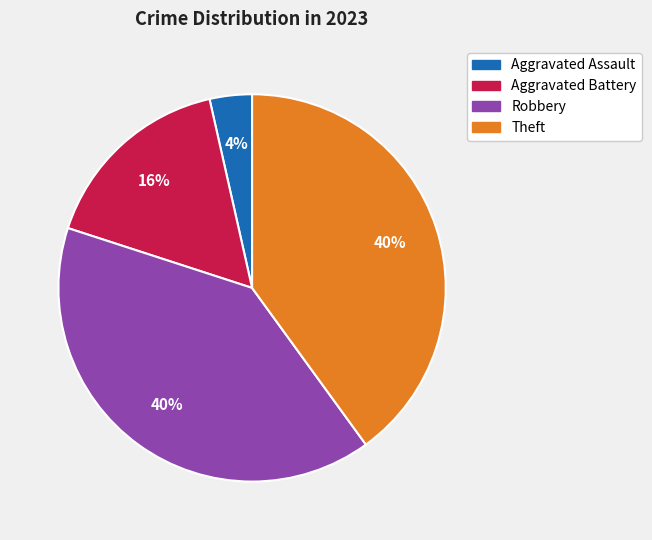

Count the number of slices in the pie.

4